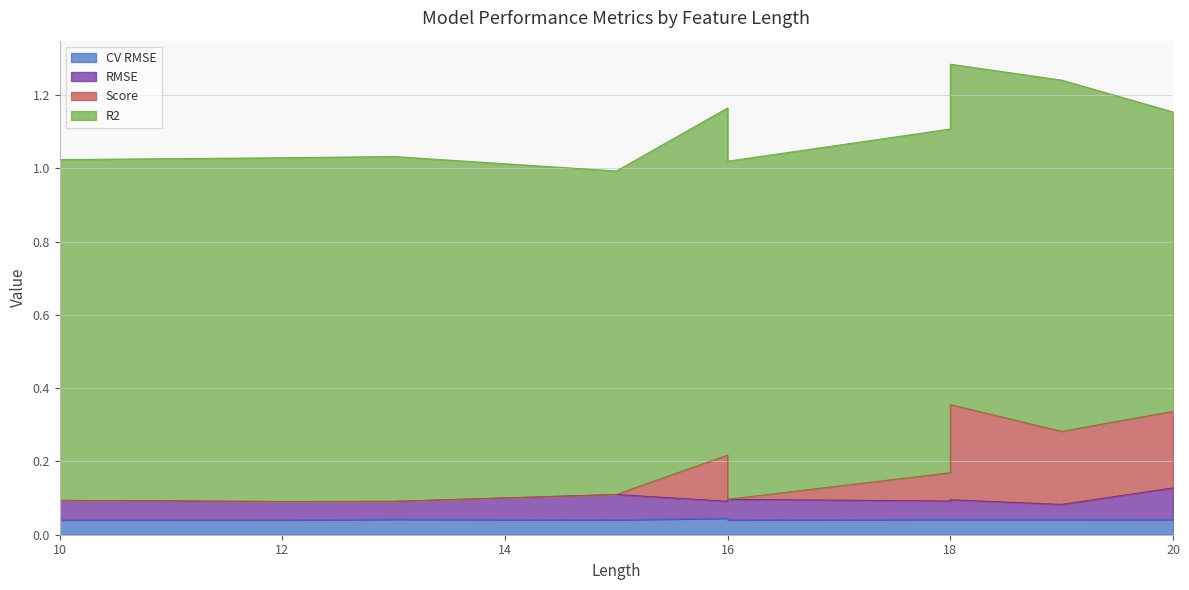

How many lines are shown in the chart?

4